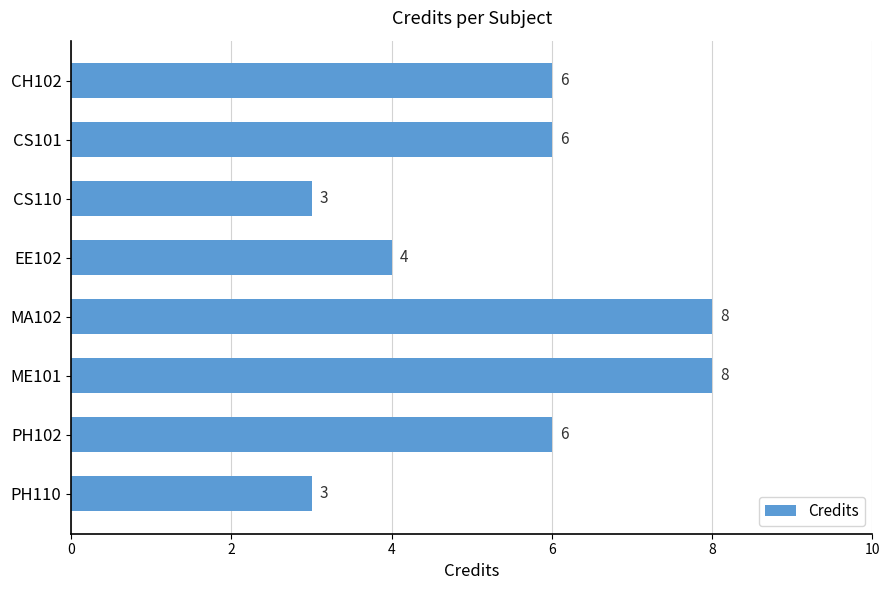

What is the value of the 6th bar from the top?

8